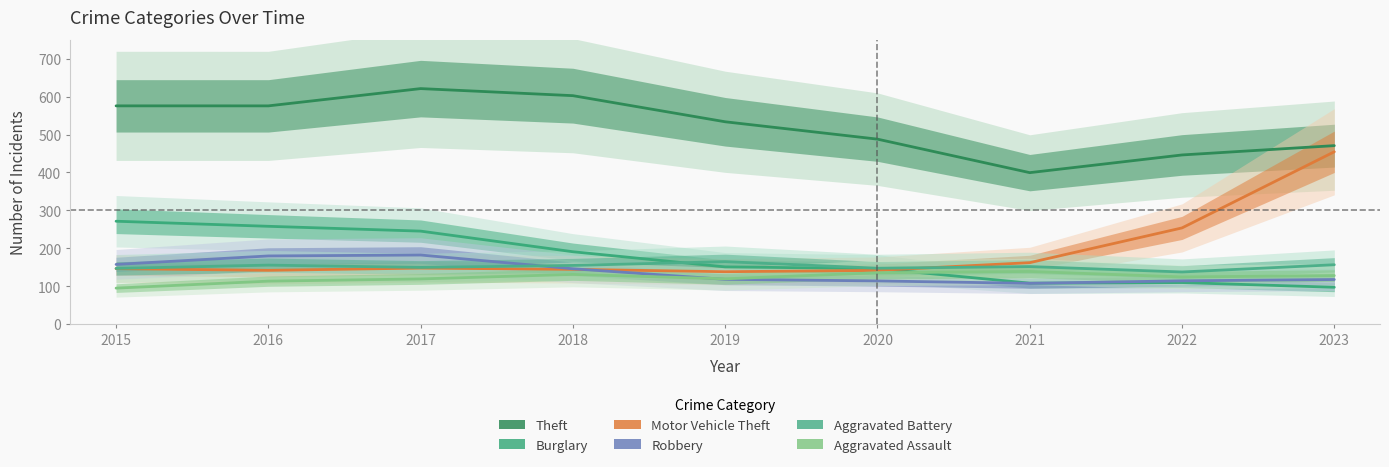

How many values in the Robbery series are below 118?

4